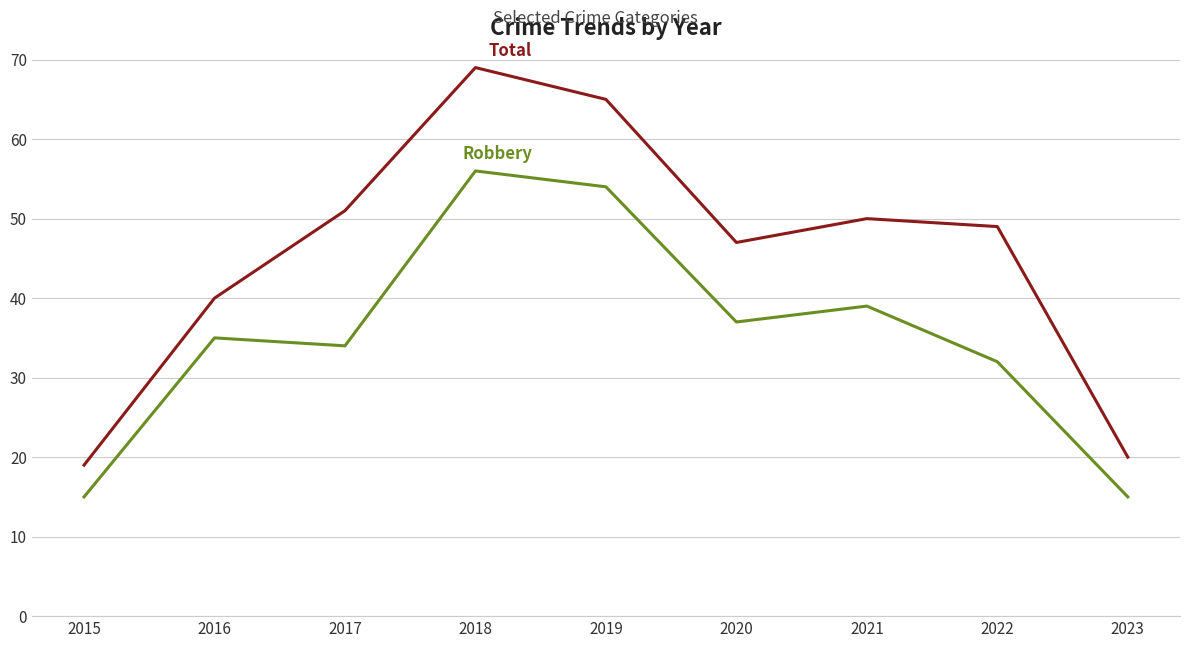

What is the total value across all series at 2015?

34